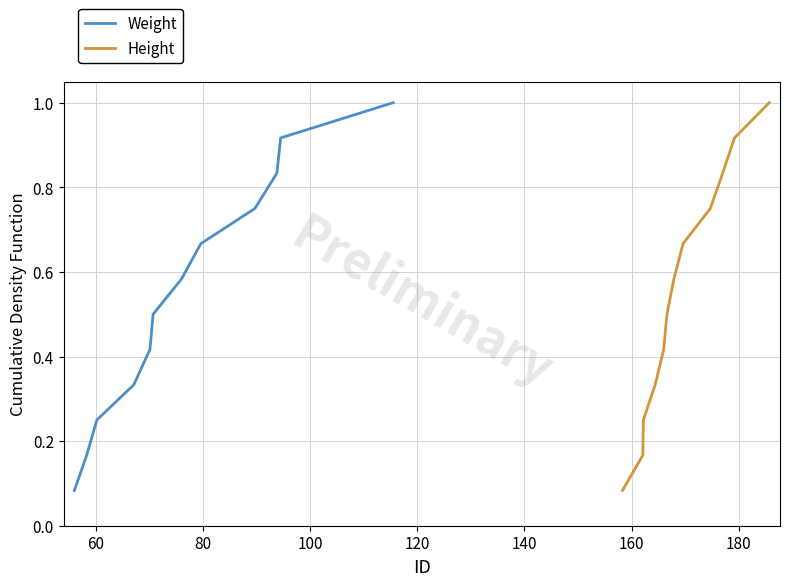

What are all the series names shown in the legend?

Weight, Height